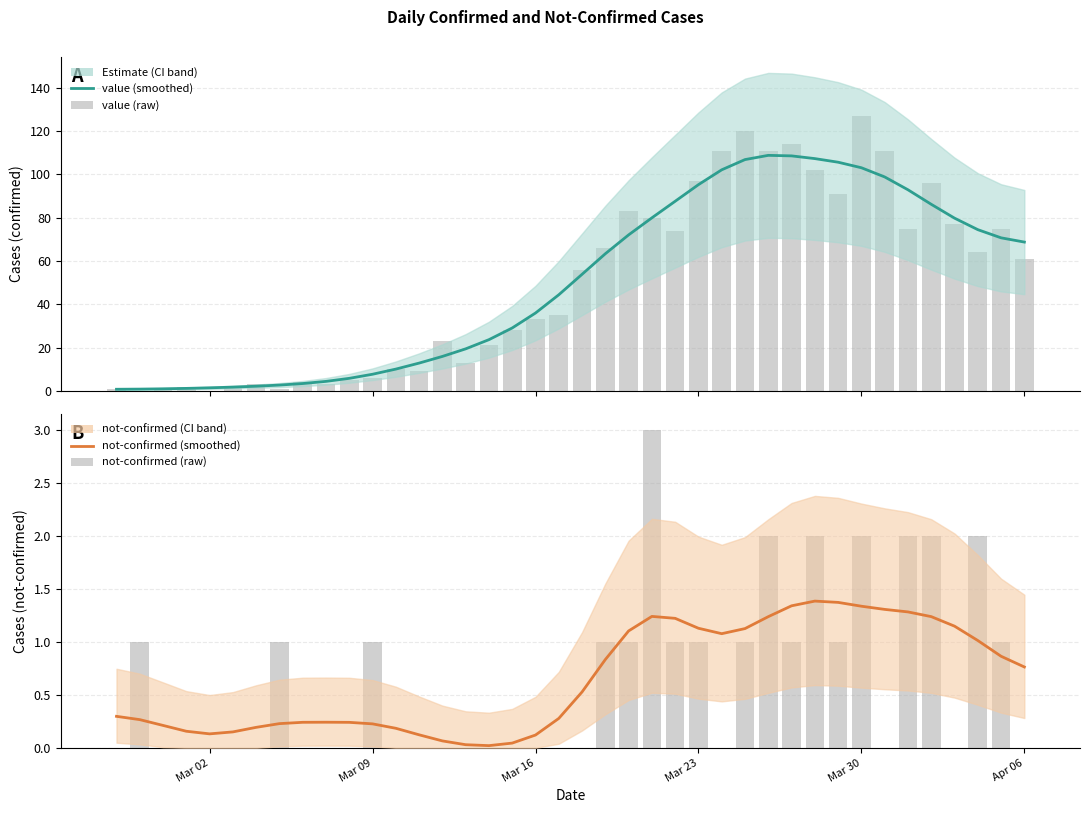

Are the bars horizontal?

No